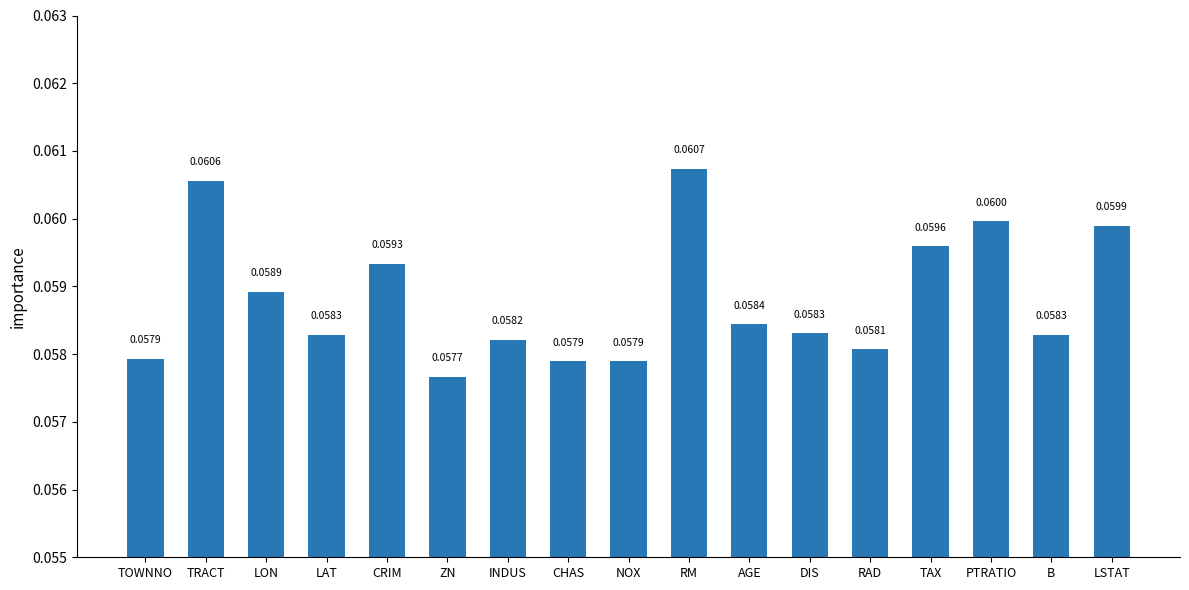

What is the label of the 9th bar from the right?

NOX